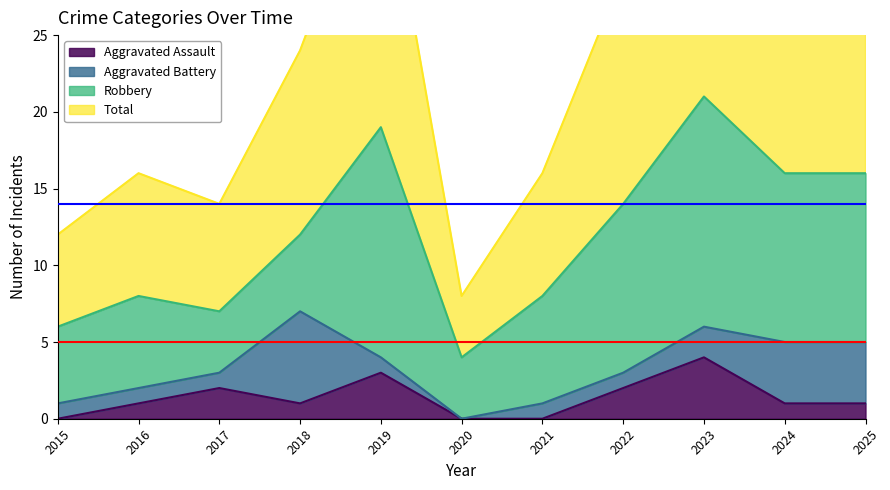

The value of Total at 2022 is 29. True or false?

True